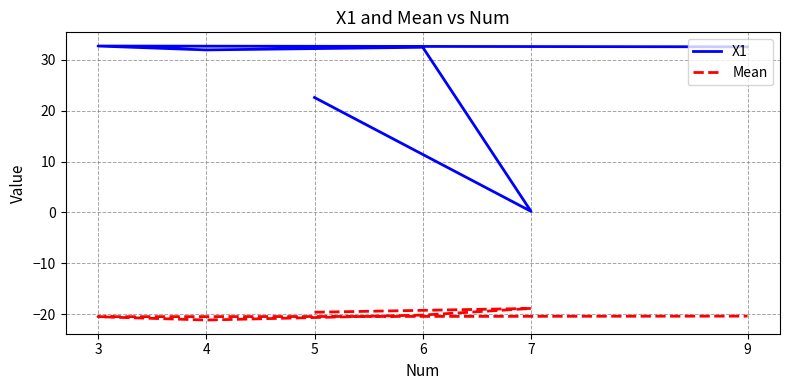

True or false: Mean and X1 cross at least once.

False